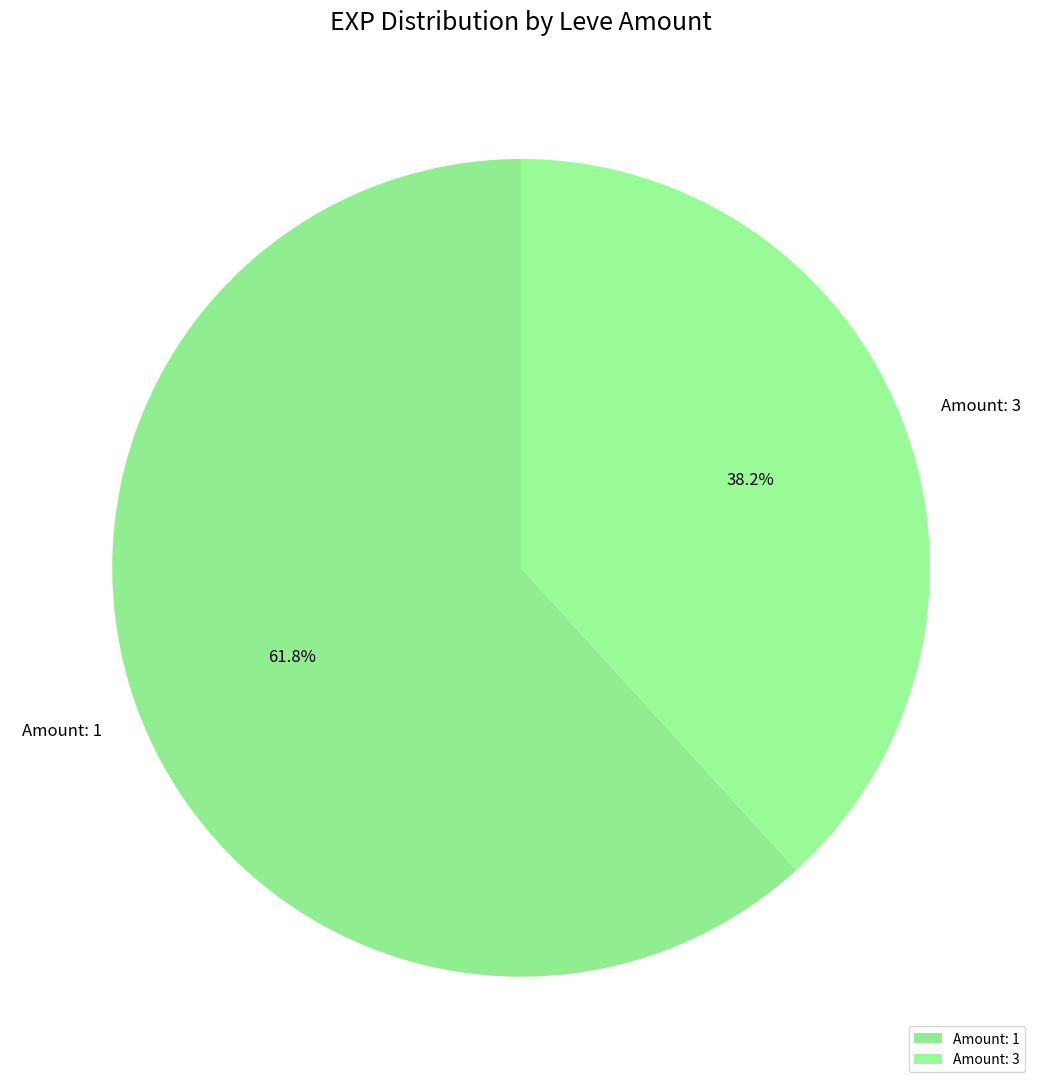

What percentage is NOT represented by Amount: 1?

38.2%